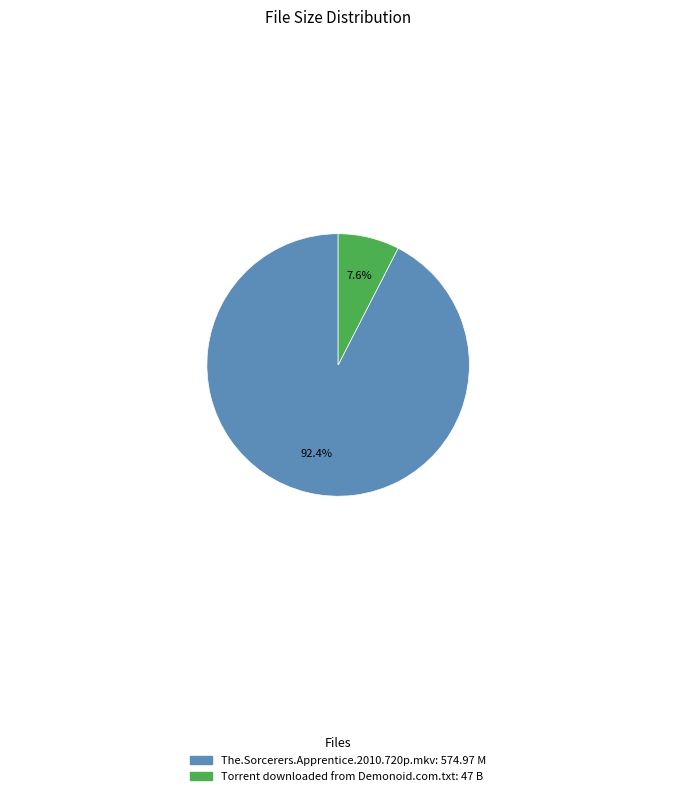

How many slices are in this pie chart?

2